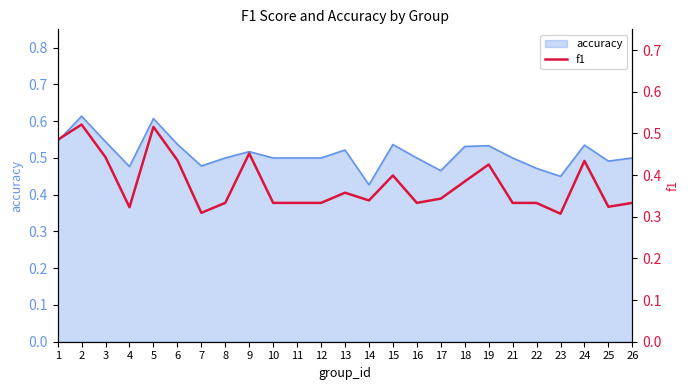

The value of accuracy at 13 is 0.3. True or false?

False